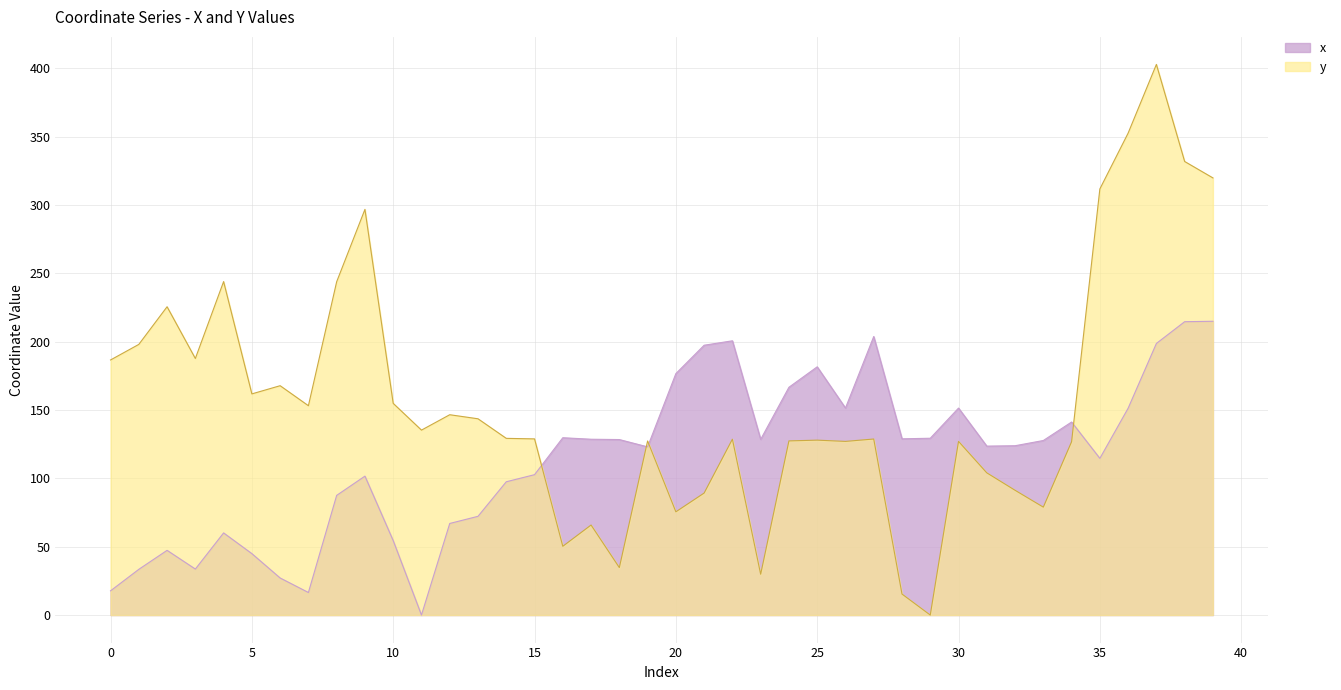

What is the approximate value of y at 17?

65.9